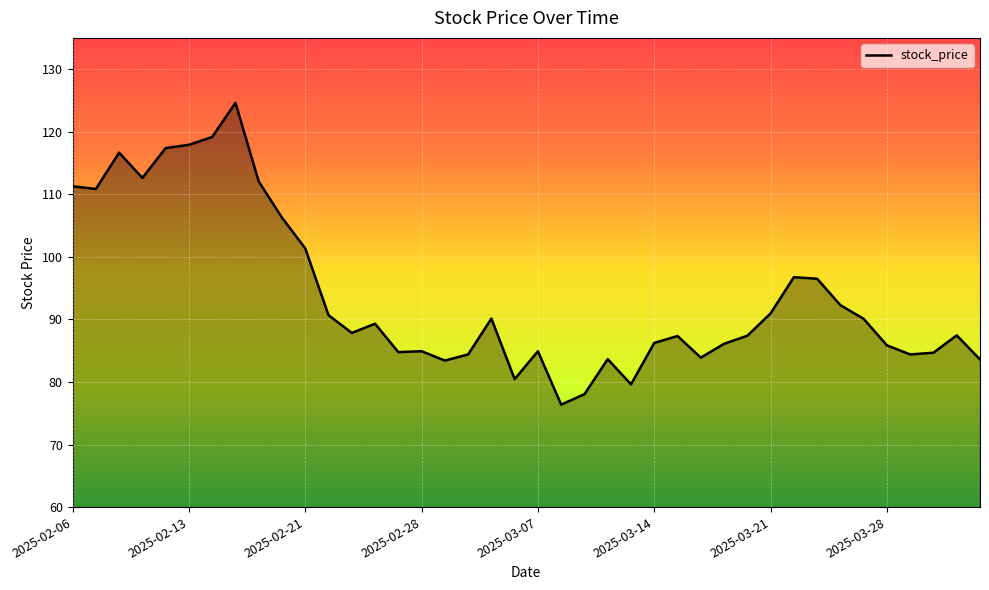

How many lines are shown in the chart?

1